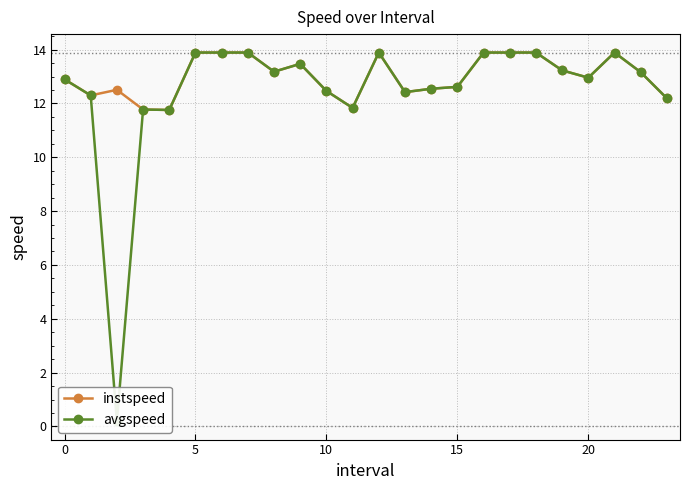

What is the maximum value shown in the chart?

13.9